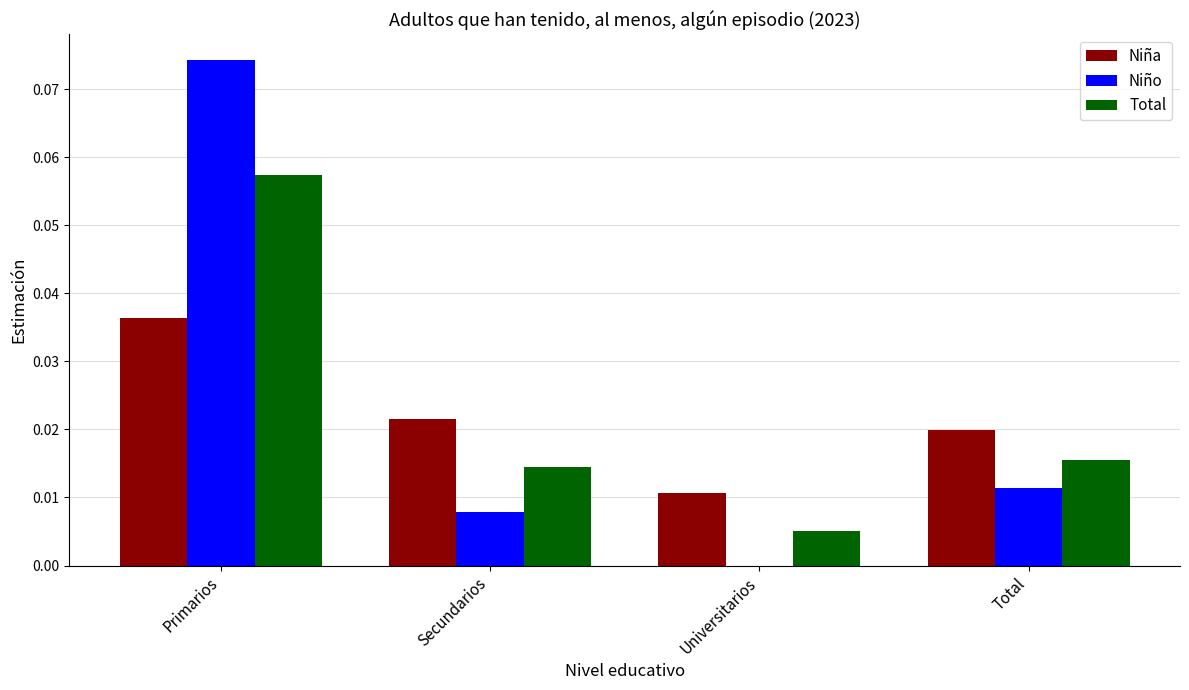

At which category is the sum across all series the highest?

Primarios